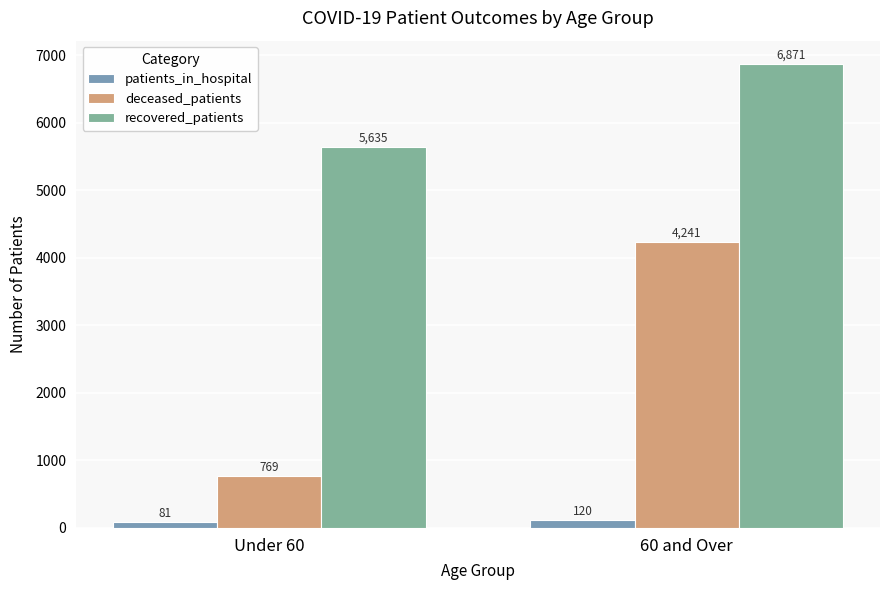

What is the value of the patients_in_hospital bar at the 2nd from the left?

120